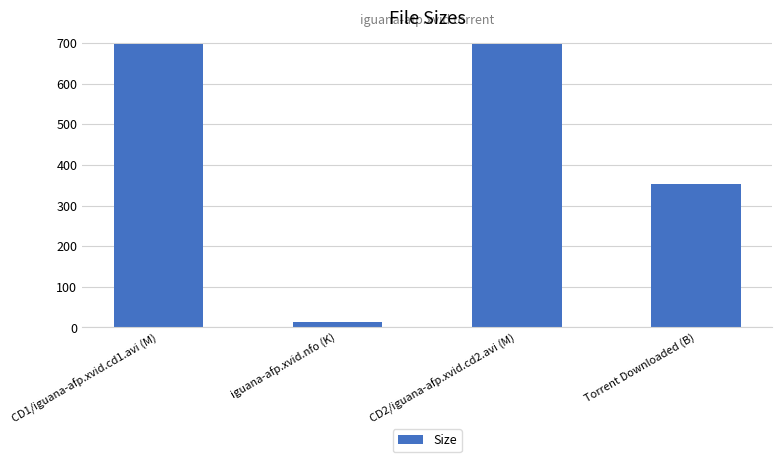

Approximately how many times larger is the value at CD1/iguana-afp.xvid.cd1.avi (M) compared to iguana-afp.xvid.nfo (K)?

49.3